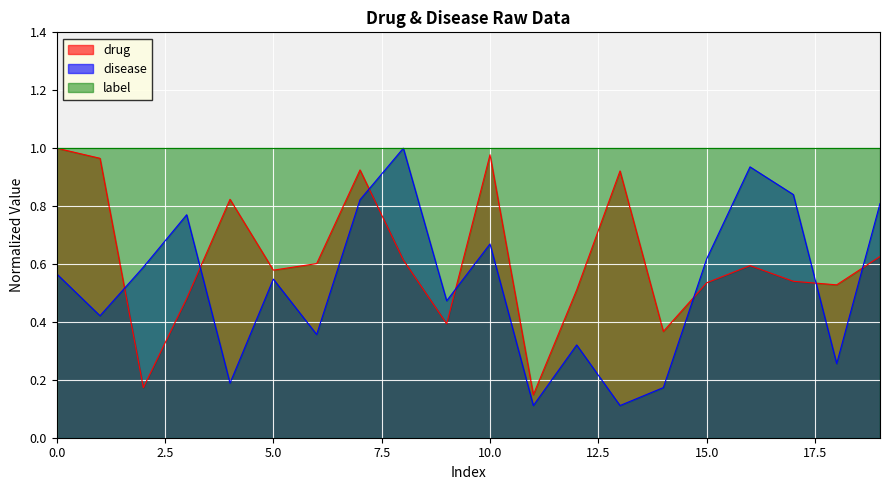

What is the value of the drug point at the 10th from the left?

0.4